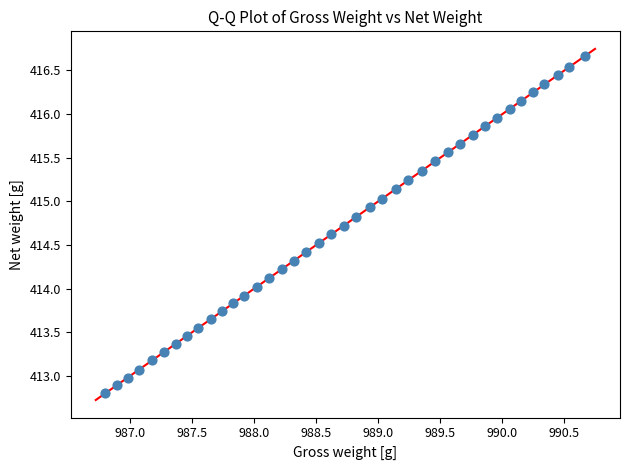

What is the range of Y values (max minus min)?

3.9